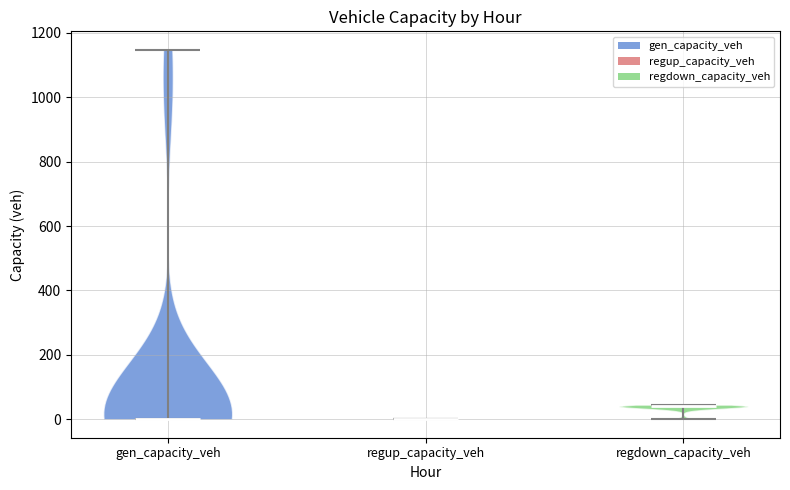

Which violin has the highest median line?

regdown_capacity_veh